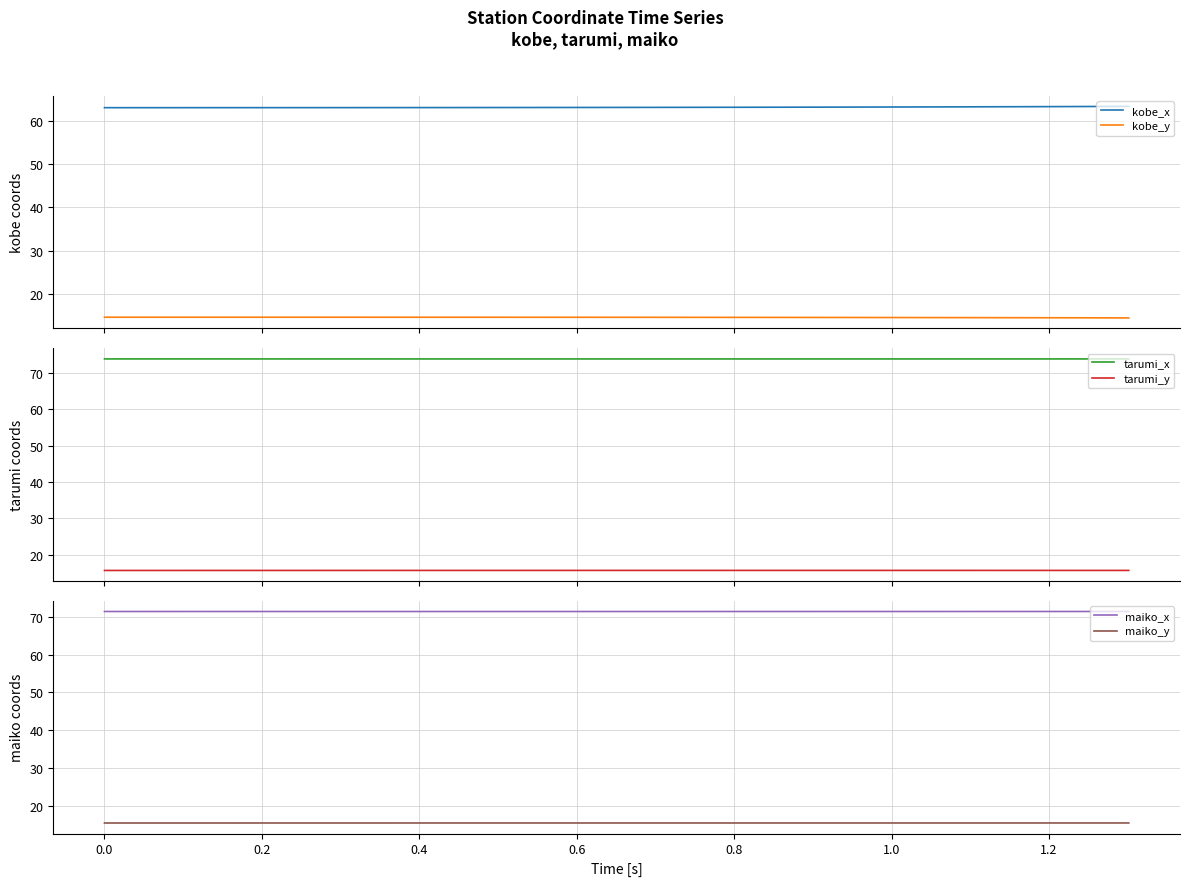

True or false: maiko_y and tarumi_y cross at least once.

False